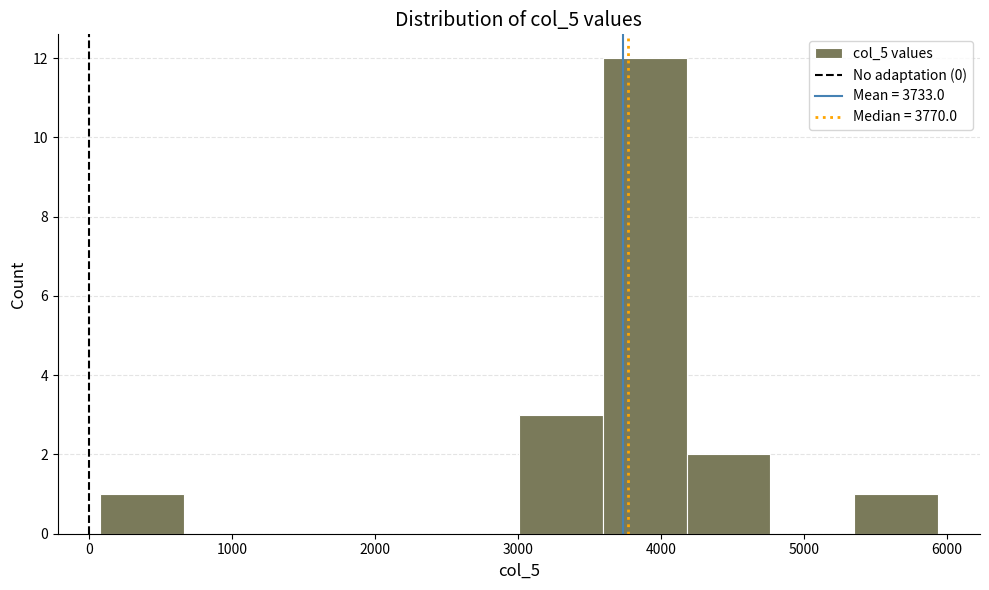

How tall is the bar that spans 3600 to 4200 on the x-axis? Neither the bar edges nor the heights are printed on the chart, so give them approximately, as read against the axes.

12